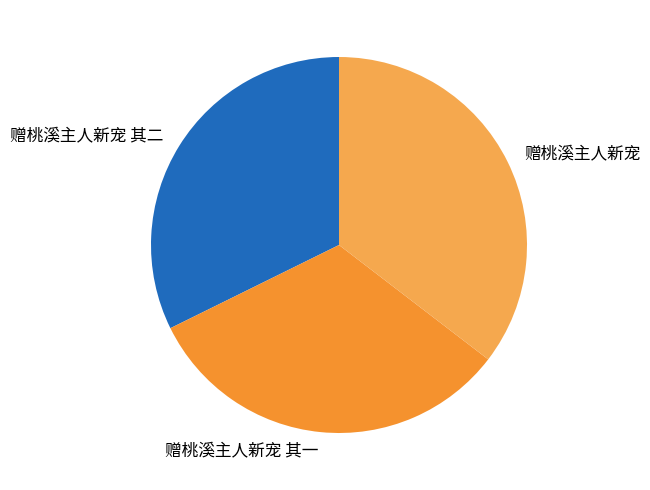

What is the largest slice in the pie chart?

赠桃溪主人新宠